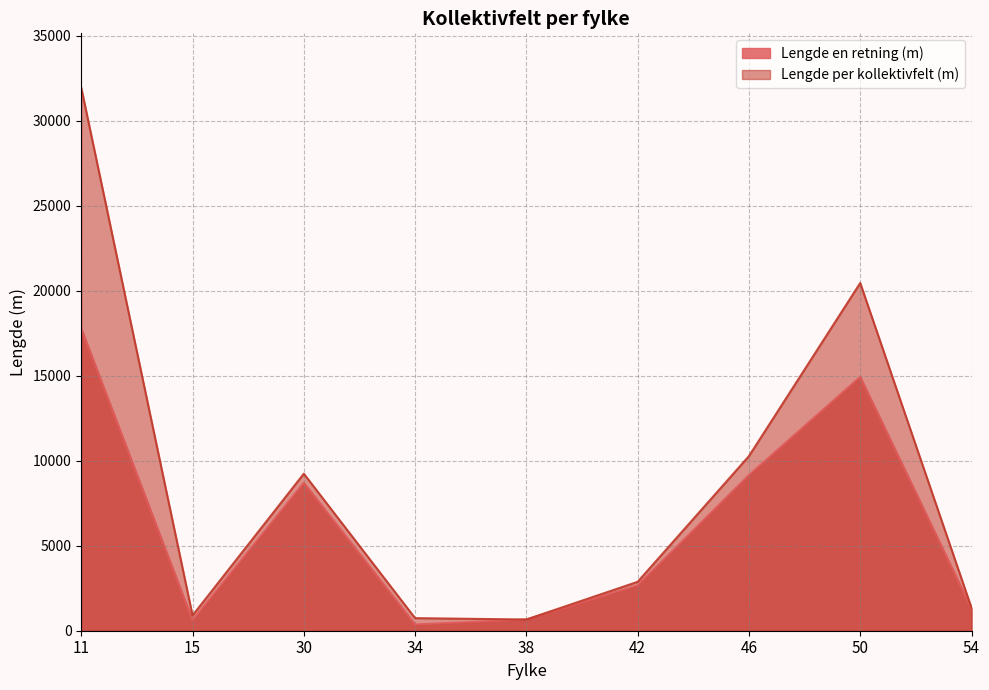

Does the chart have visible grid lines?

Yes